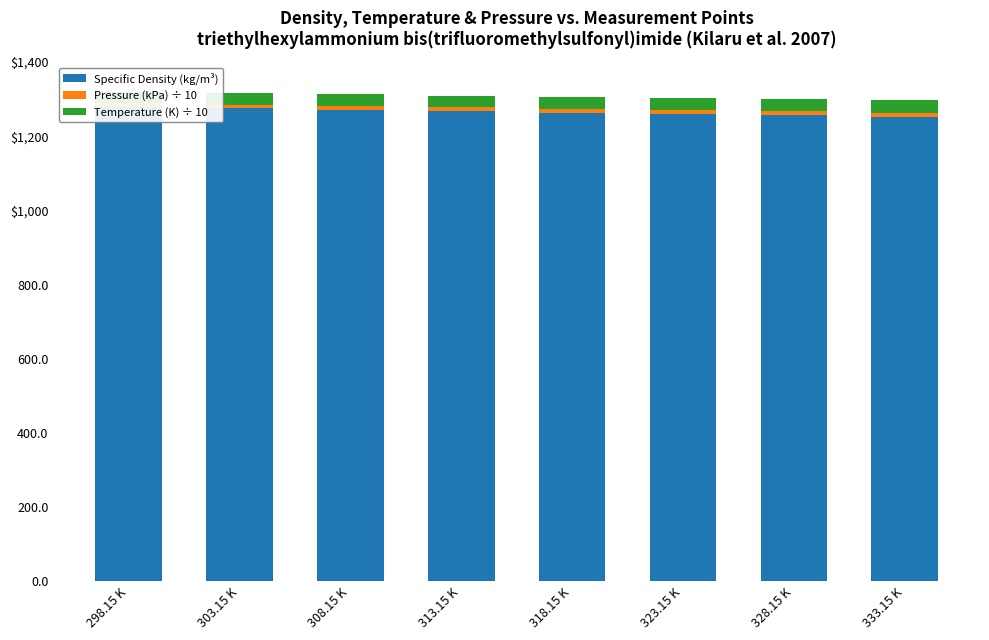

List the labels in order of Pressure (kPa) ÷ 10 value, smallest first.

298.15 K, 303.15 K, 308.15 K, 313.15 K, 318.15 K, 323.15 K, 328.15 K, 333.15 K